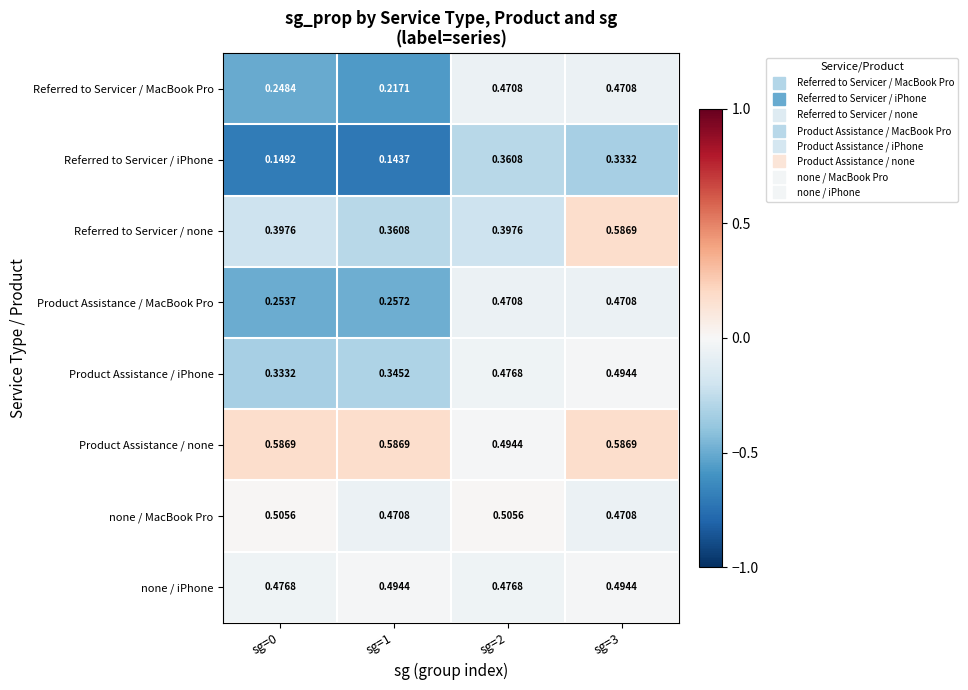

Which series has the widest spread of values?

Referred to Servicer / MacBook Pro